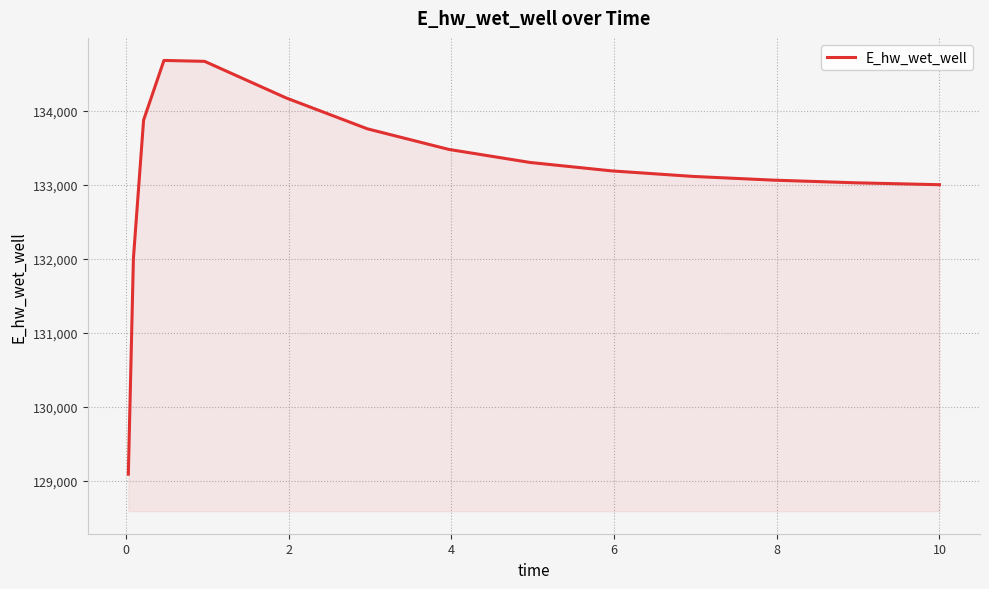

How many lines are shown in the chart?

1